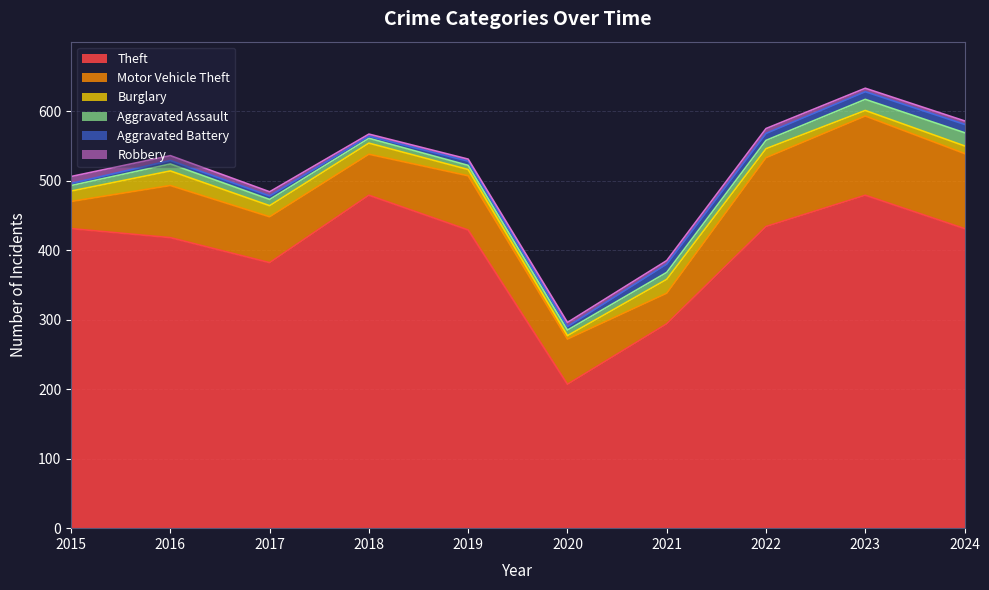

What is the sum of the Burglary values at 2024 and 2016?

32